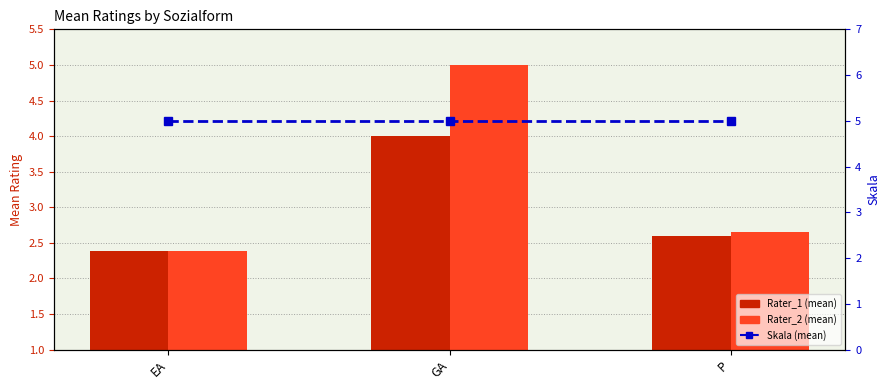

What is the difference between the highest and lowest values at EA?

2.6